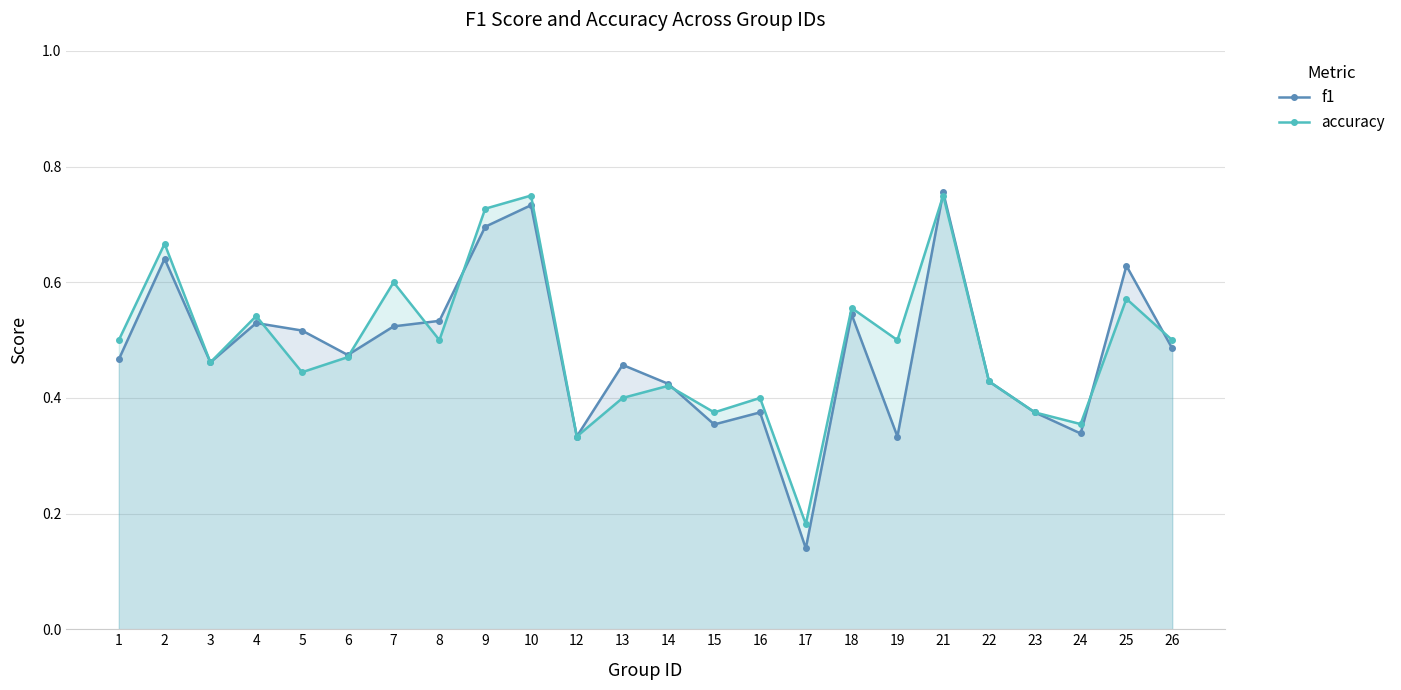

What is the maximum value shown in the chart?

0.8